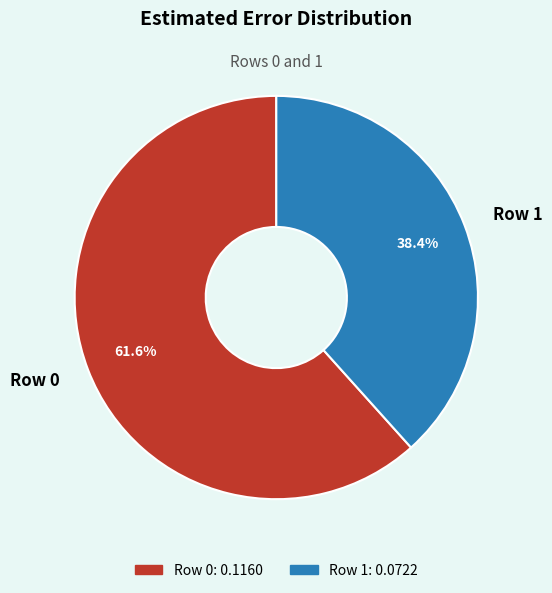

True or false: Row 1 accounts for 38% of the total.

True